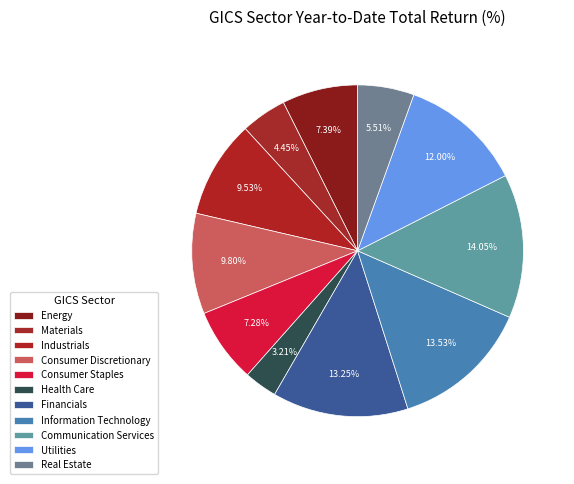

Rank the categories by value from highest to lowest.

Communication Services, Information Technology, Financials, Utilities, Consumer Discretionary, Industrials, Energy, Consumer Staples, Real Estate, Materials, Health Care